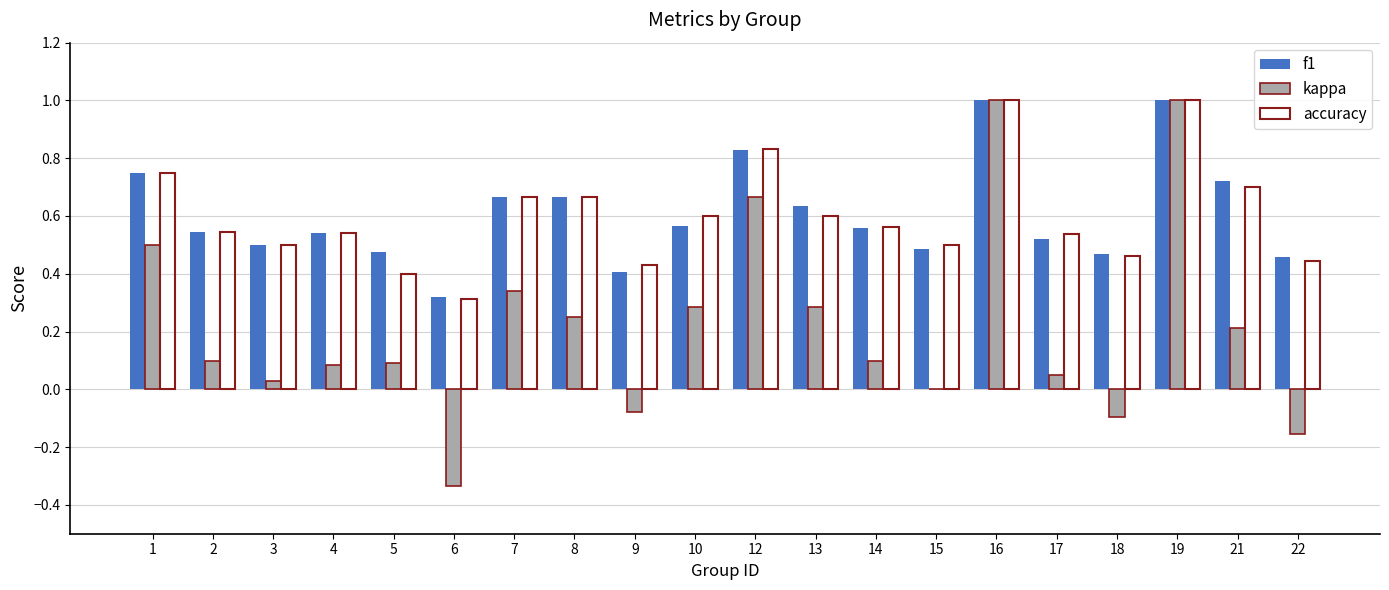

What is the highest value of the kappa series?

1.0